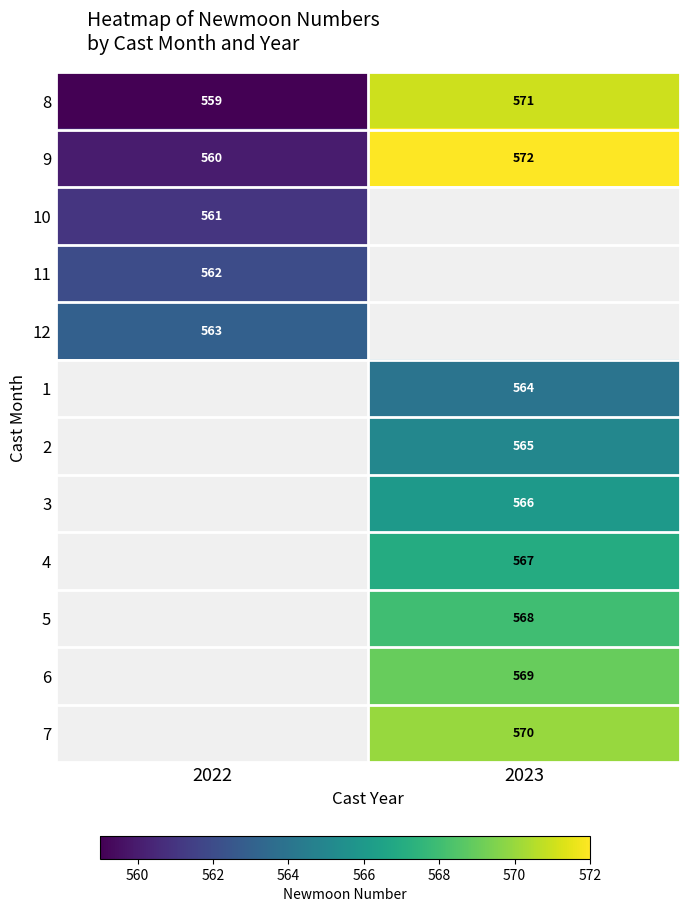

How many series are shown in this chart?

12